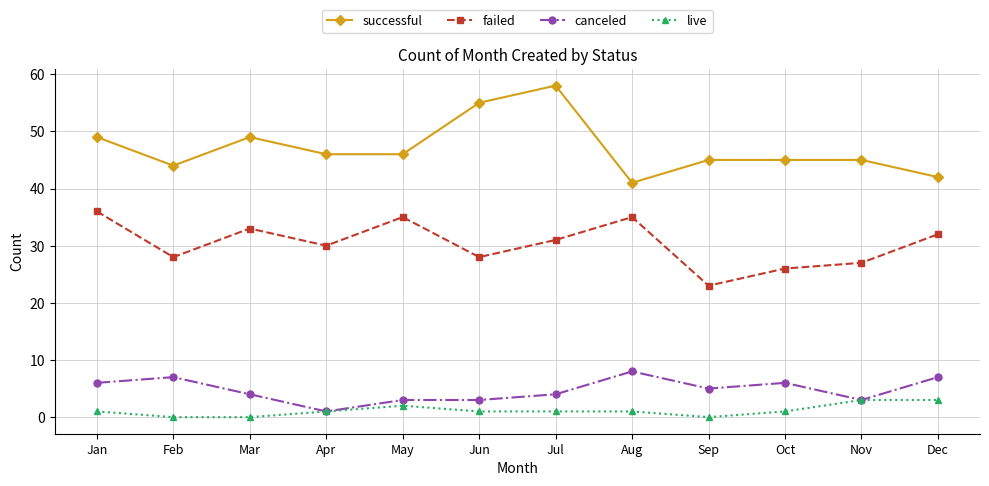

The value of canceled at Sep is 5. True or false?

True